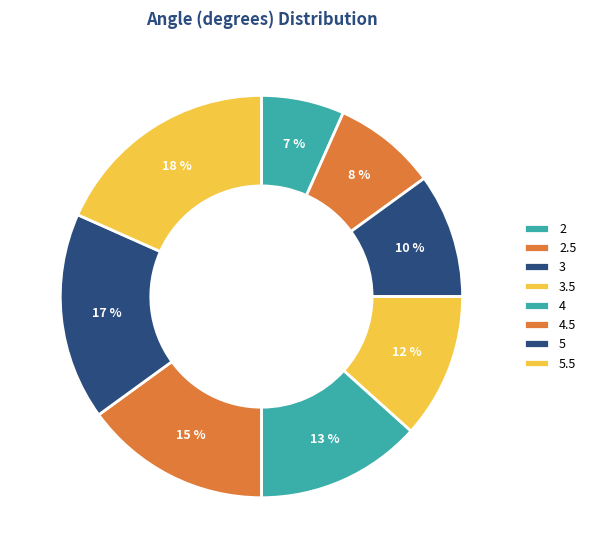

To the nearest percent, what portion does 2 represent?

7%